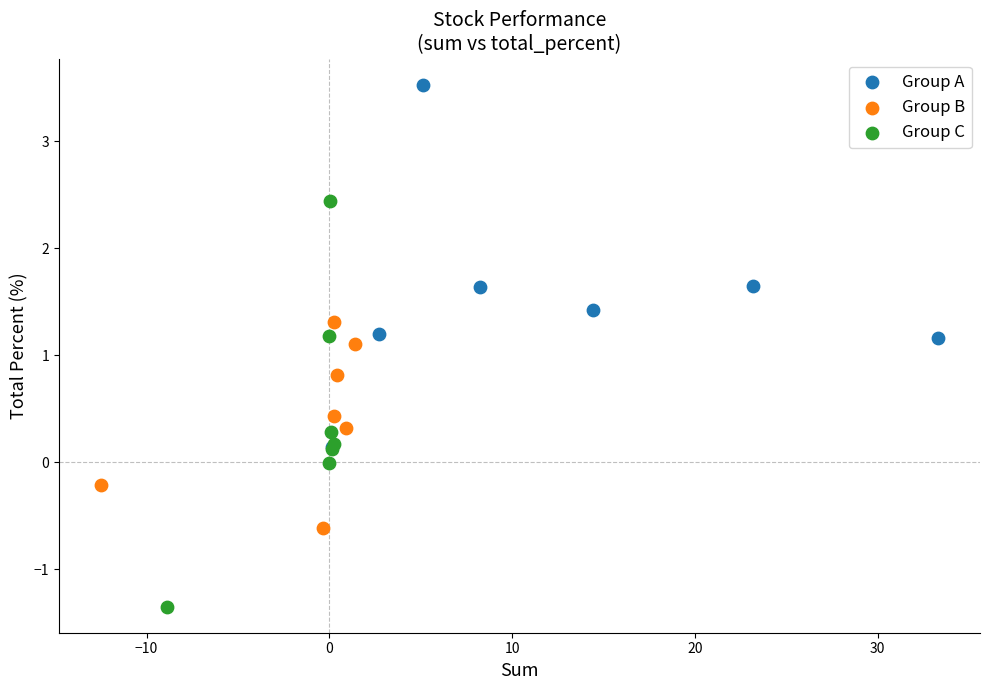

Which series has the widest spread of Y values?

Group C